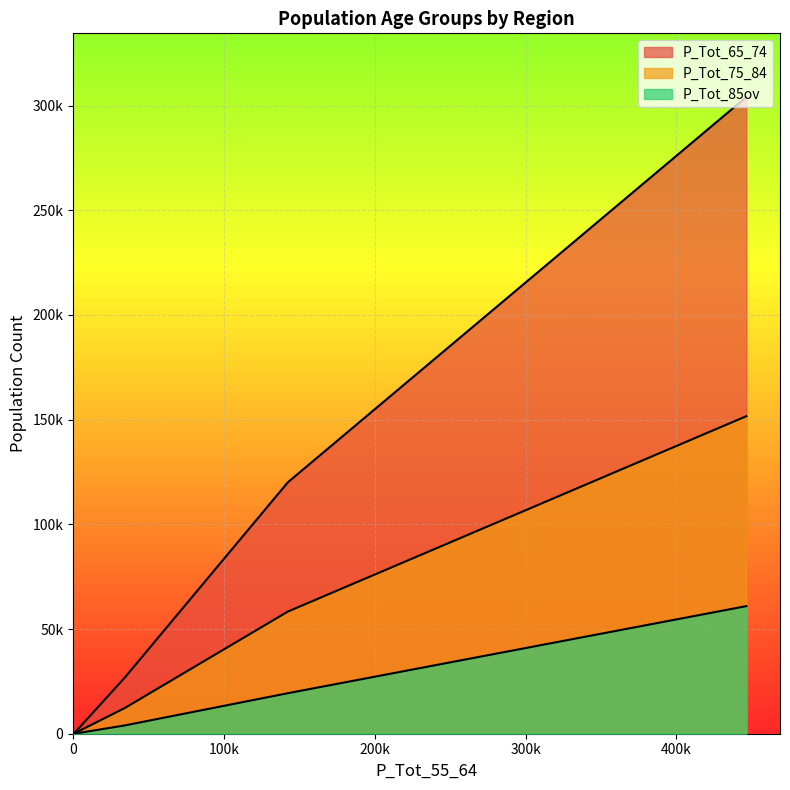

How many data points in P_Tot_65_74 are above 1325?

3